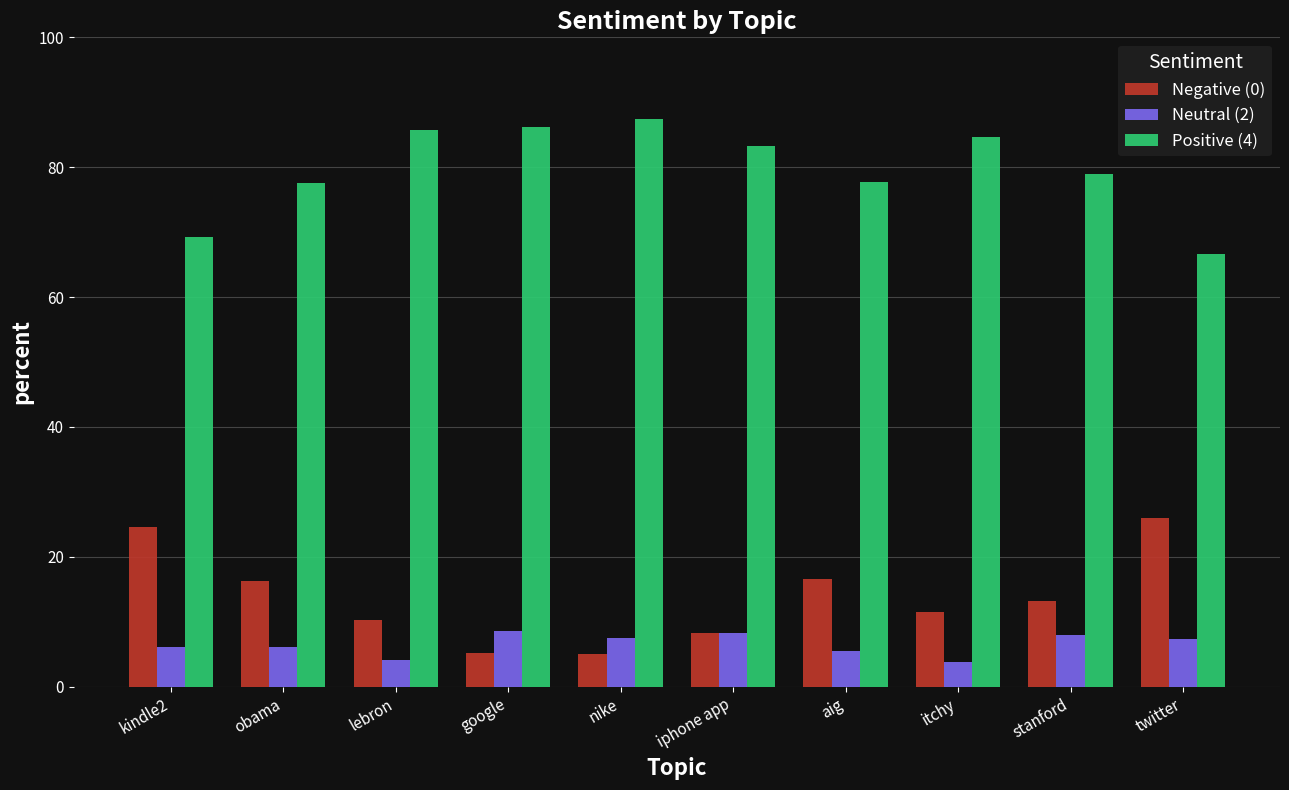

What is the difference between the Positive (4) values at itchy and stanford?

5.7